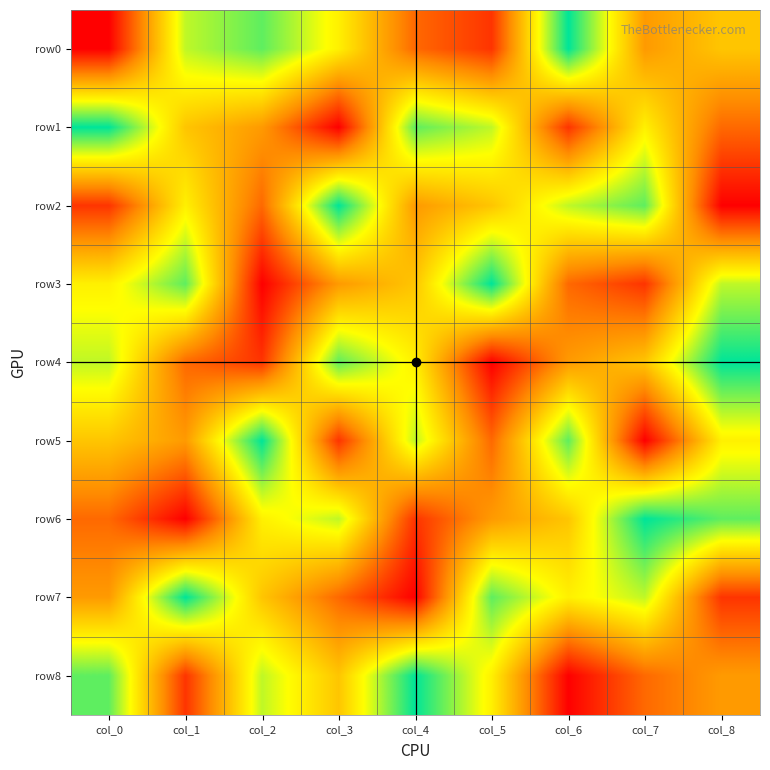

Reading left to right, extract all data points from this chart.

row0: col_0=1	col_1=7	col_2=8	col_3=6	col_4=3	col_5=2	col_6=9	col_7=4	col_8=5
row1: col_0=9	col_1=5	col_2=4	col_3=1	col_4=8	col_5=7	col_6=2	col_7=6	col_8=3
row2: col_0=2	col_1=6	col_2=3	col_3=9	col_4=4	col_5=5	col_6=7	col_7=8	col_8=1
row3: col_0=6	col_1=8	col_2=1	col_3=4	col_4=5	col_5=9	col_6=3	col_7=2	col_8=7
row4: col_0=7	col_1=3	col_2=2	col_3=8	col_4=6	col_5=1	col_6=4	col_7=5	col_8=9
row5: col_0=5	col_1=4	col_2=9	col_3=2	col_4=7	col_5=3	col_6=8	col_7=1	col_8=6
row6: col_0=3	col_1=1	col_2=6	col_3=7	col_4=2	col_5=4	col_6=5	col_7=9	col_8=8
row7: col_0=4	col_1=9	col_2=5	col_3=3	col_4=1	col_5=8	col_6=6	col_7=7	col_8=2
row8: col_0=8	col_1=2	col_2=7	col_3=5	col_4=9	col_5=6	col_6=1	col_7=3	col_8=4